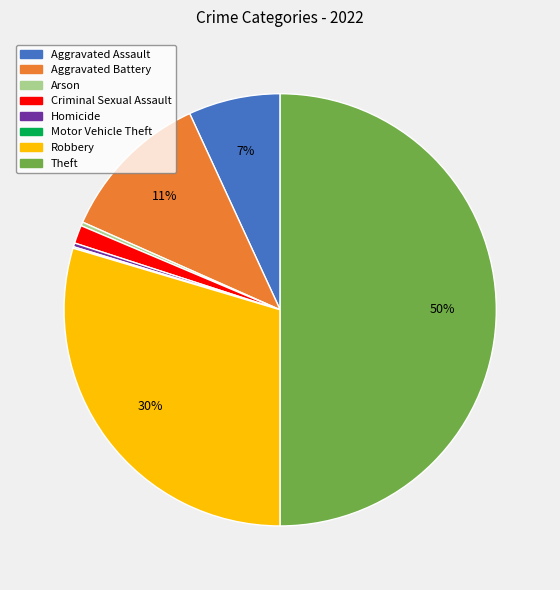

To the nearest percent, what is the average slice percentage?

12%